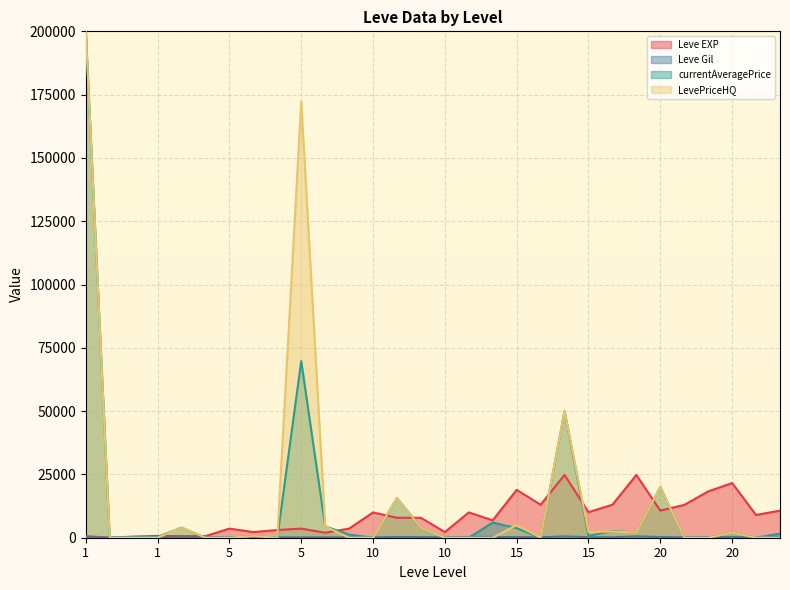

How many lines are shown in the chart?

4